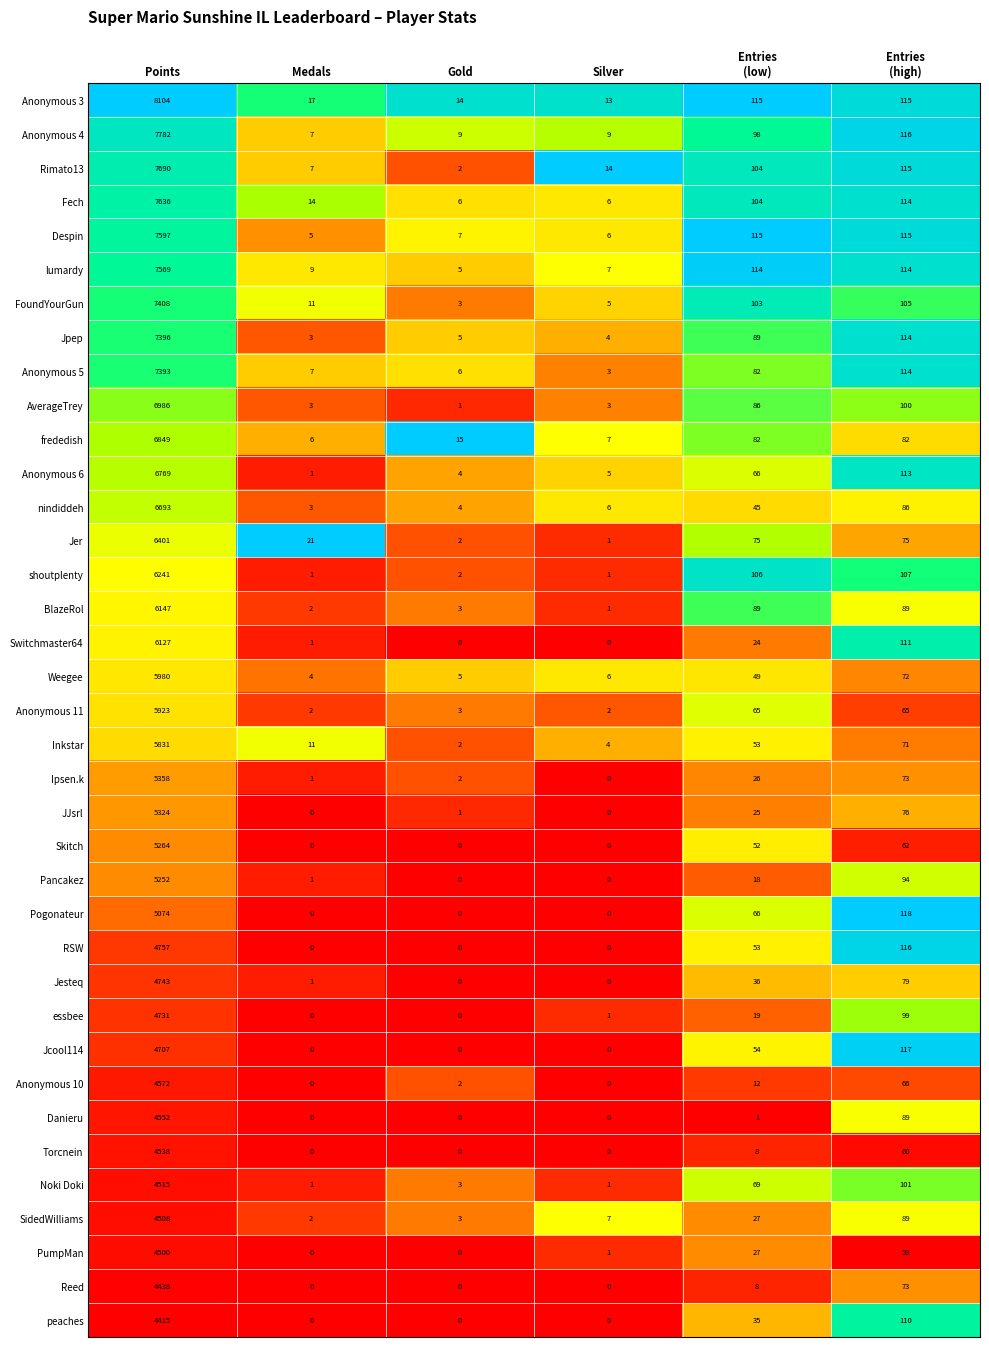

Rank the series by their maximum value, from lowest to highest.

peaches, Reed, PumpMan, SidedWilliams, Noki Doki, Torcnein, Danieru, Anonymous 10, Jcool114, essbee, Jesteq, RSW, Pogonateur, Pancakez, Skitch, JJsrl, Ipsen.k, Inkstar, Anonymous 11, Weegee, Switchmaster64, BlazeRol, shoutplenty, Jer, nindiddeh, Anonymous 6, frededish, AverageTrey, Anonymous 5, Jpep, FoundYourGun, lumardy, Despin, Fech, Rimato13, Anonymous 4, Anonymous 3